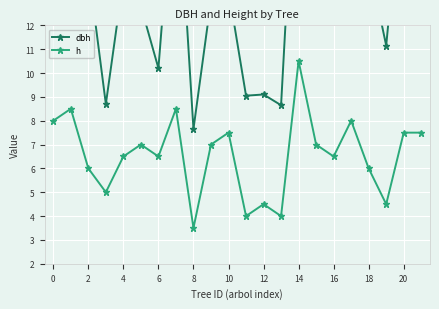

What is the label of the 20th point from the left?

19